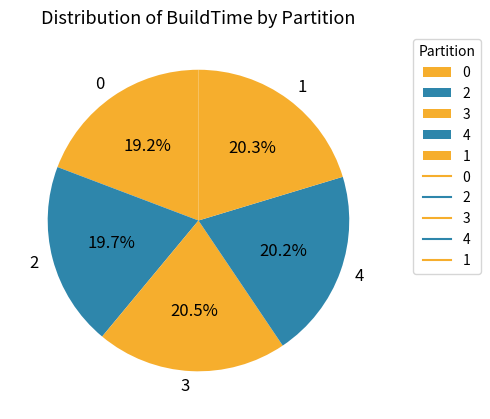

How many slices are in this pie chart?

5